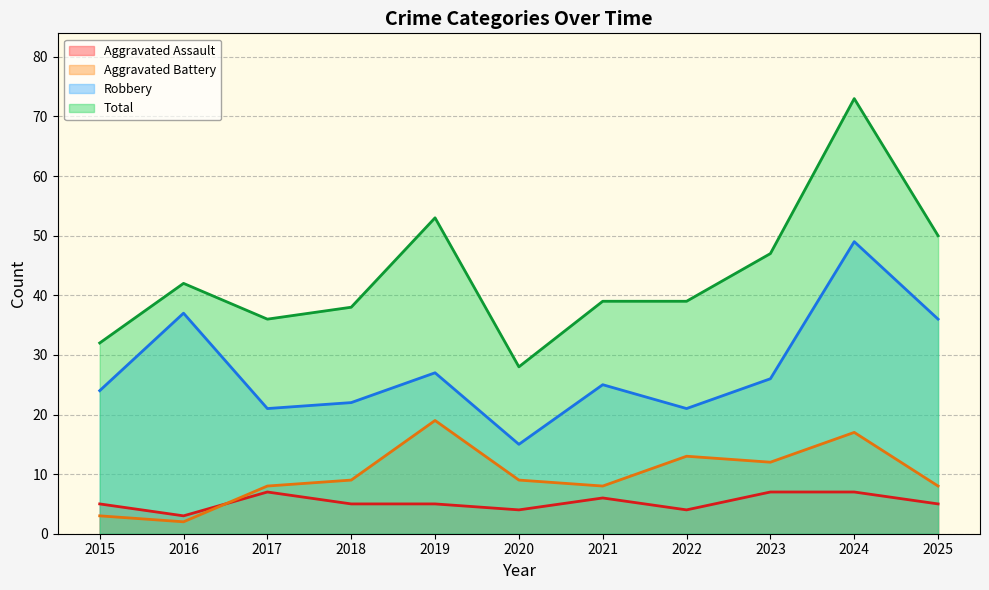

How many values in the Aggravated Battery series are below 9?

5